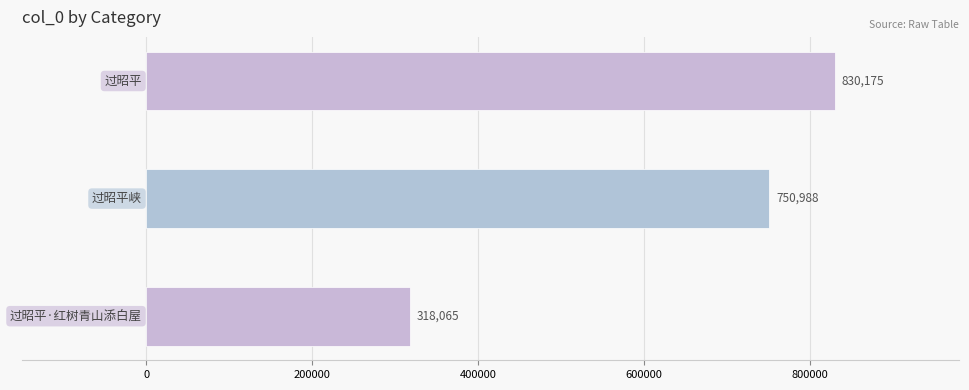

What is the average value?

633076